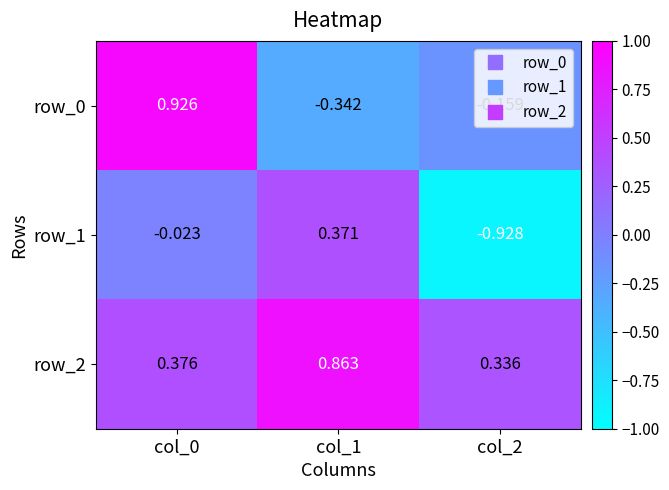

What is the spread (max minus min) of values at col_2?

1.3